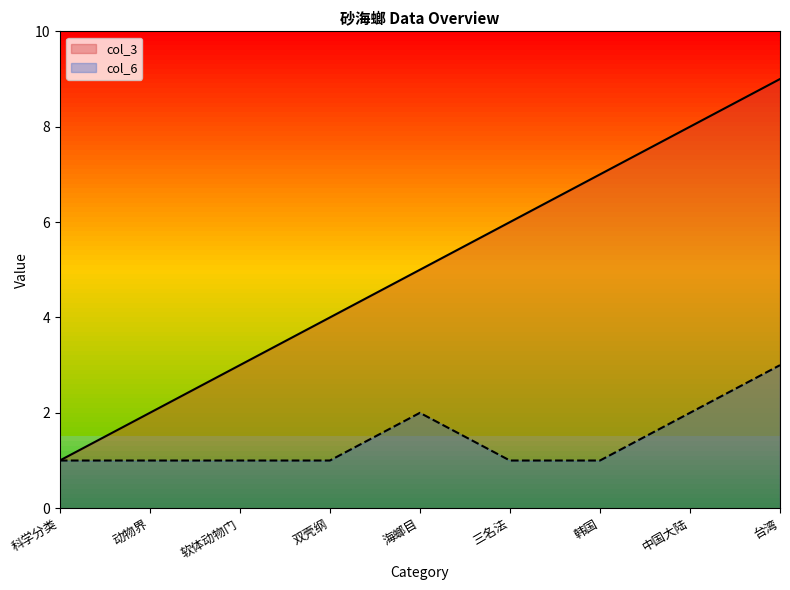

What is the label of the 4th point from the left?

双壳纲